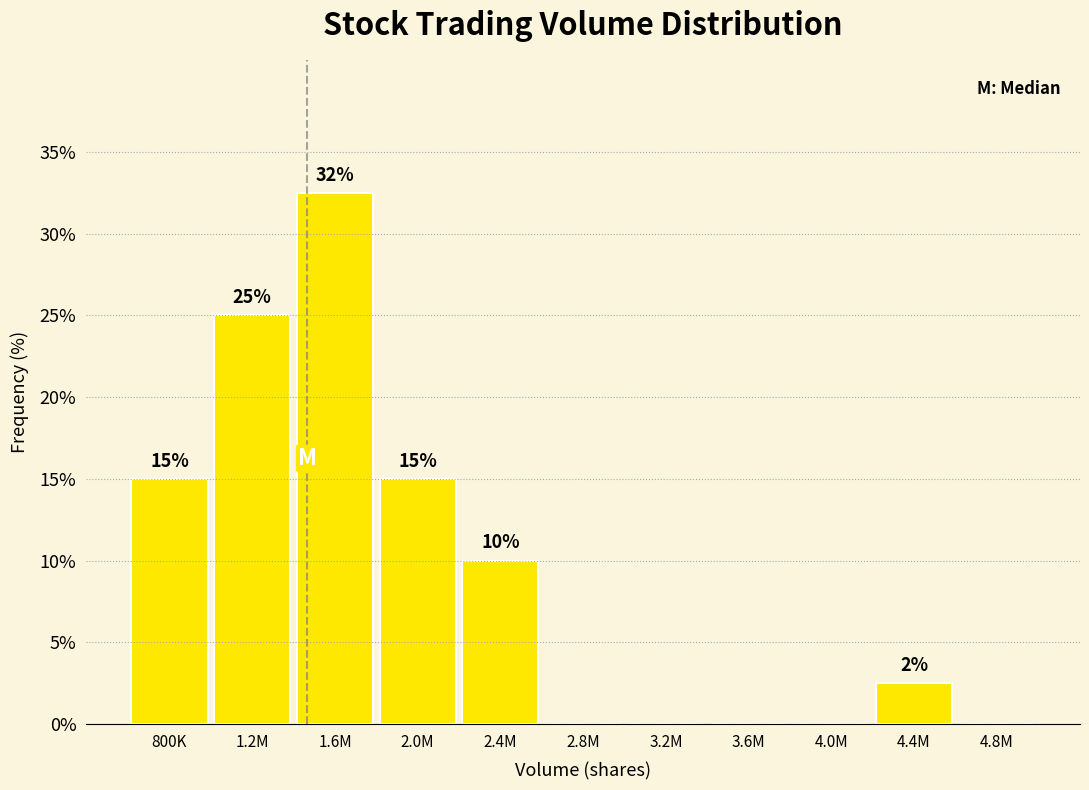

Approximately how many times larger is the value at 2.4M compared to 1.6M?

0.3